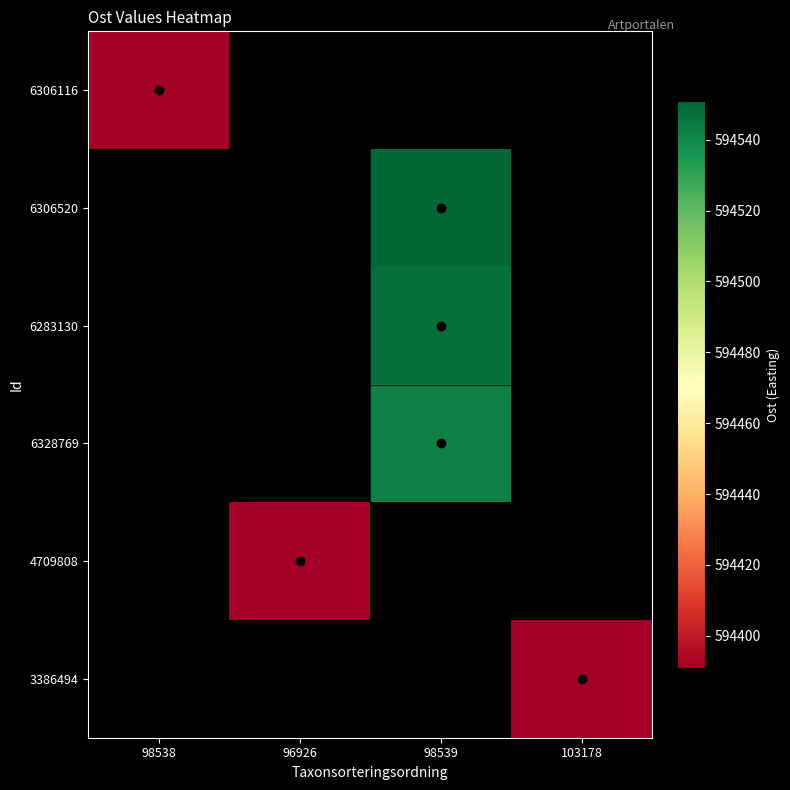

How many values in 3386494 are above zero?

1